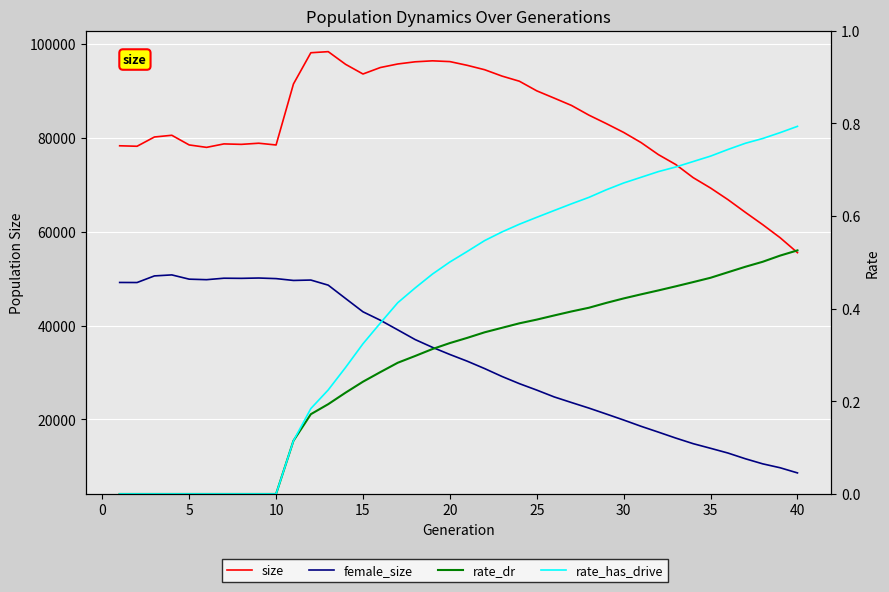

How many lines are shown in the chart?

4